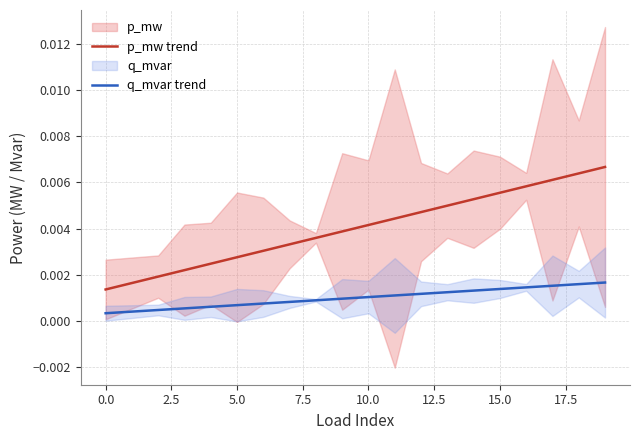

True or false: q_mvar trend and p_mw trend intersect in this chart.

False